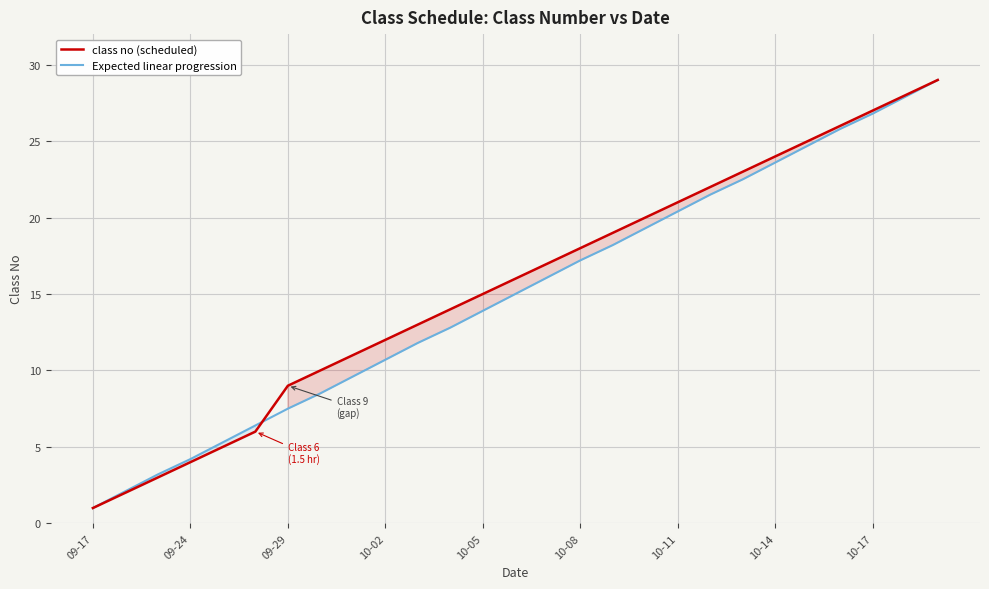

How many data points in class no (scheduled) are above 16?

13